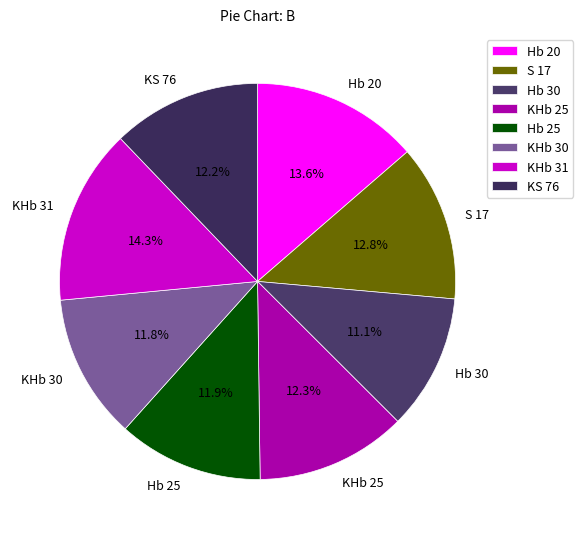

Approximately how many times larger is the value at Hb 25 compared to KS 76?

1.0